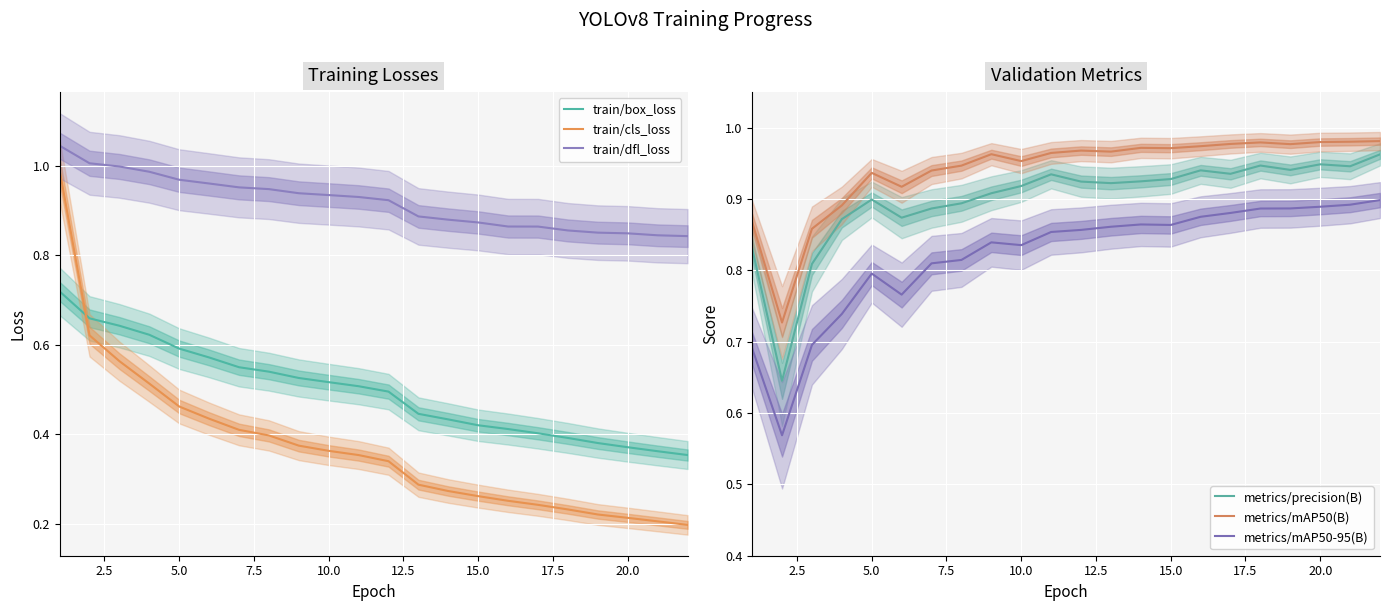

True or false: metrics/precision(B) has more than 1 interior local peaks.

True